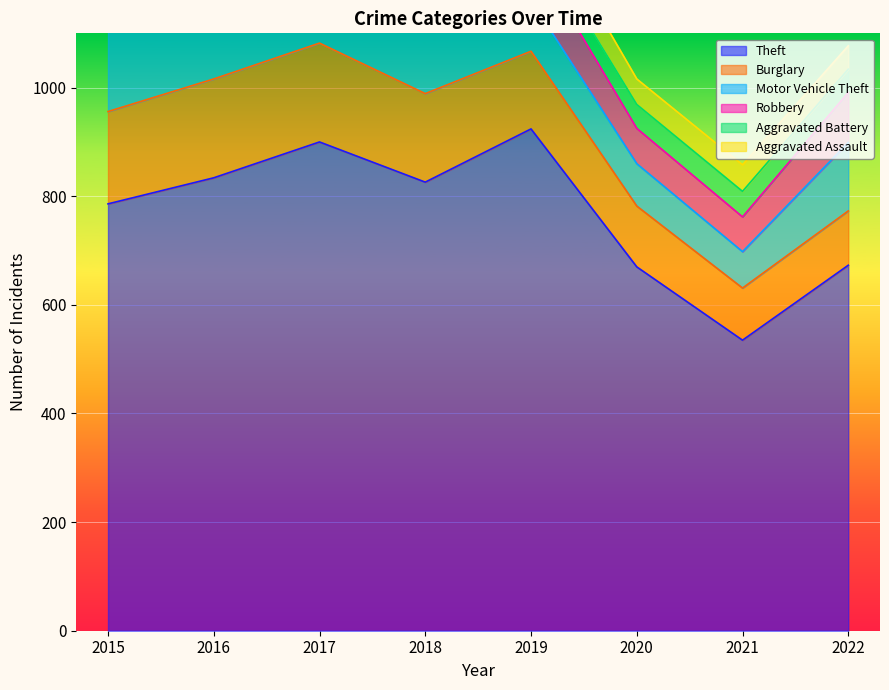

What are all the series names shown in the legend?

Theft, Burglary, Motor Vehicle Theft, Robbery, Aggravated Battery, Aggravated Assault